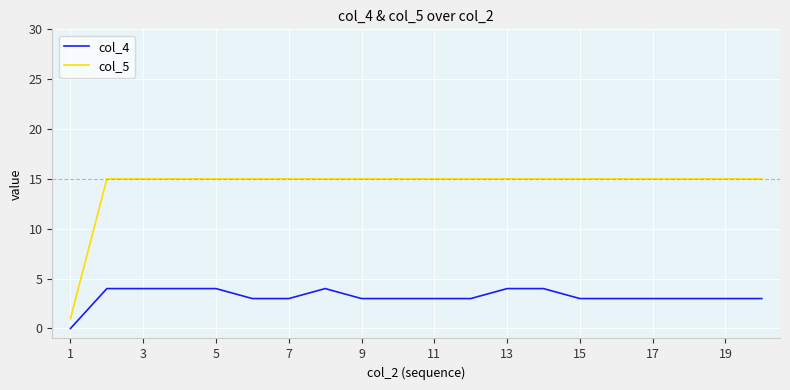

Which series has the largest total across all categories?

col_5